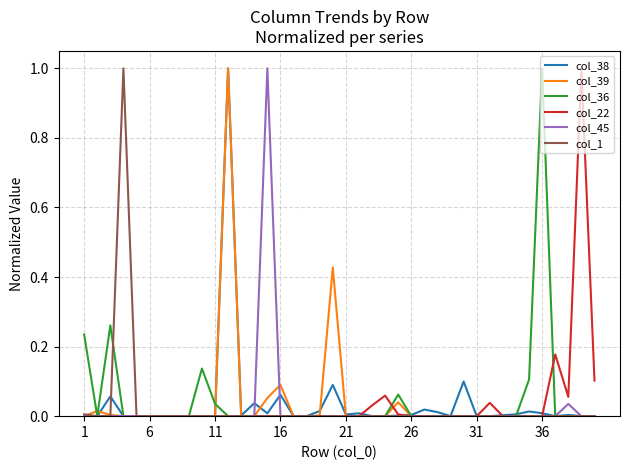

What is the maximum value shown in the chart?

1.0